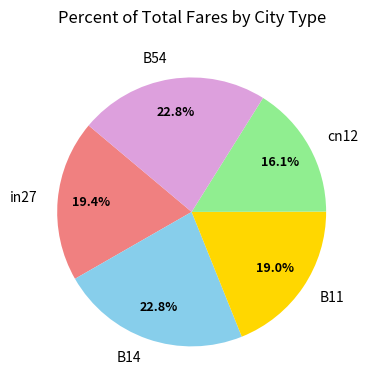

Is in27 the majority of the pie?

No